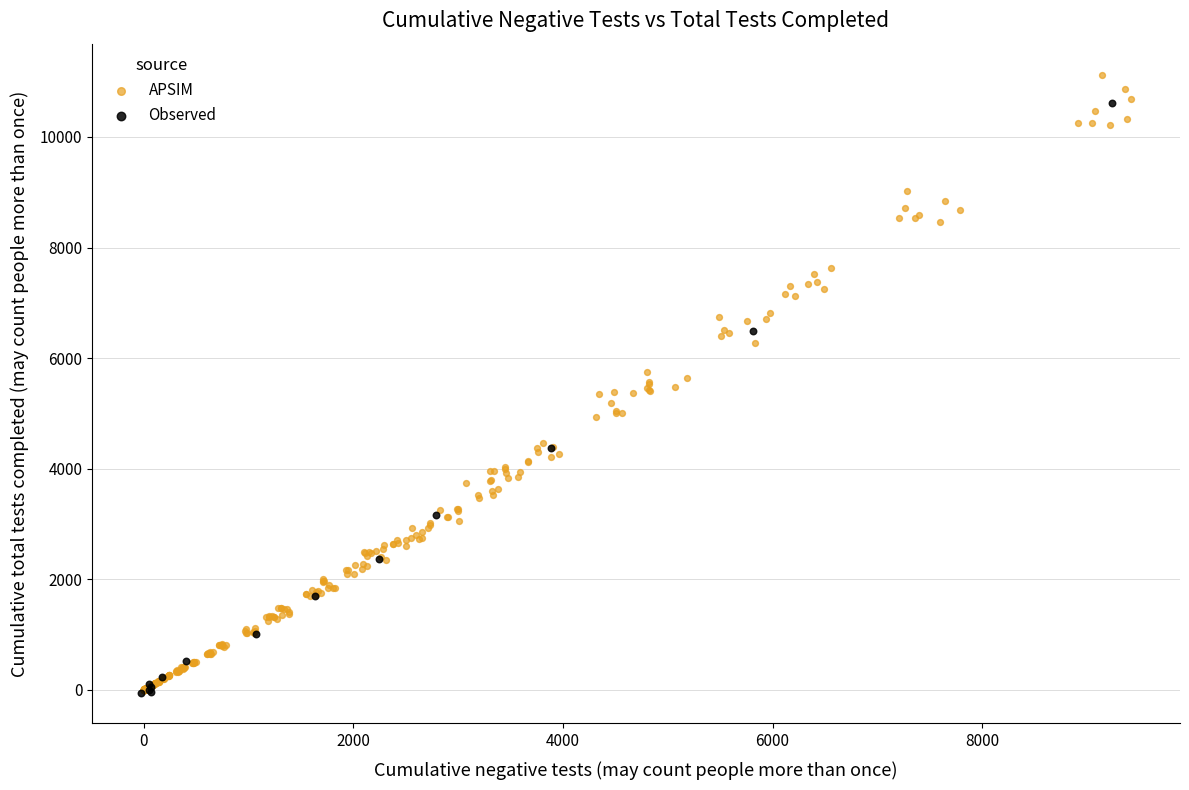

What are all the series names shown in the legend?

APSIM, Observed